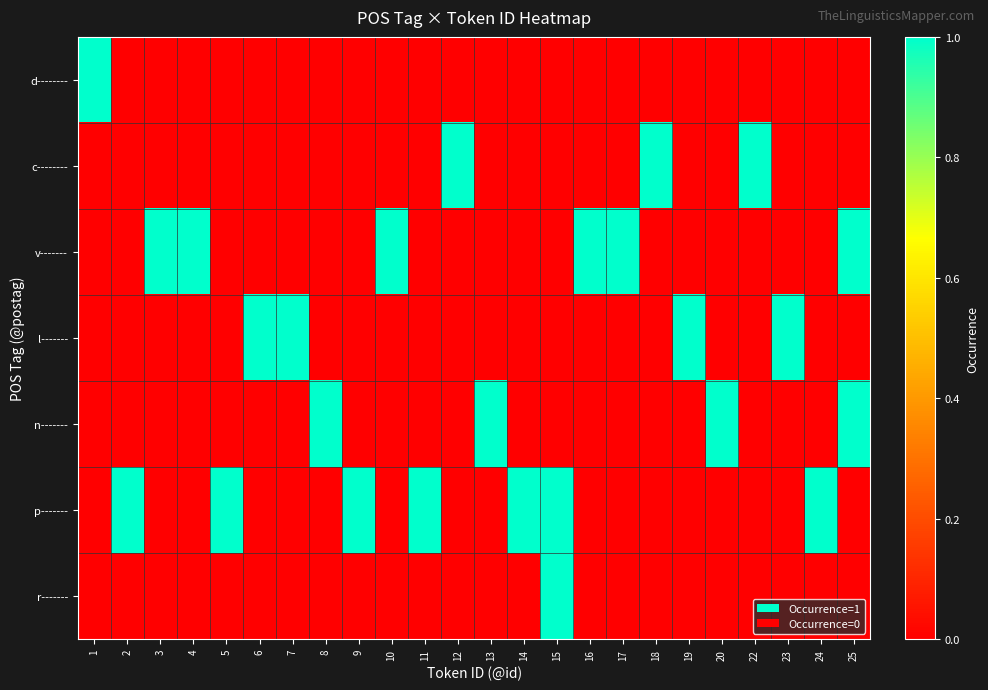

Which series changed the most between 13 and 20?

d--------